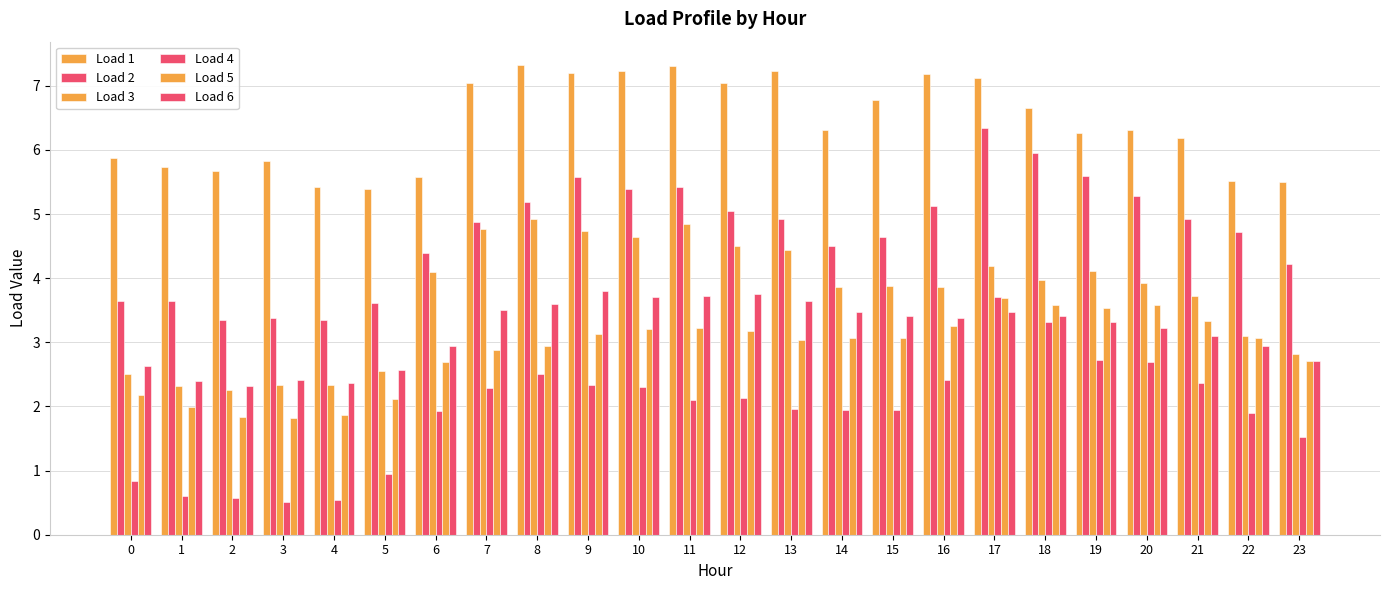

How many bars are there in total?

144